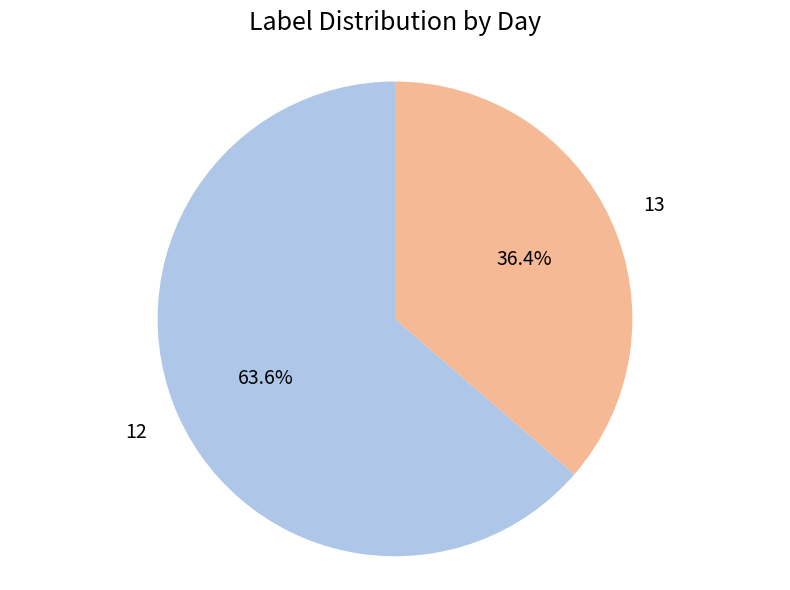

What is the majority slice?

12